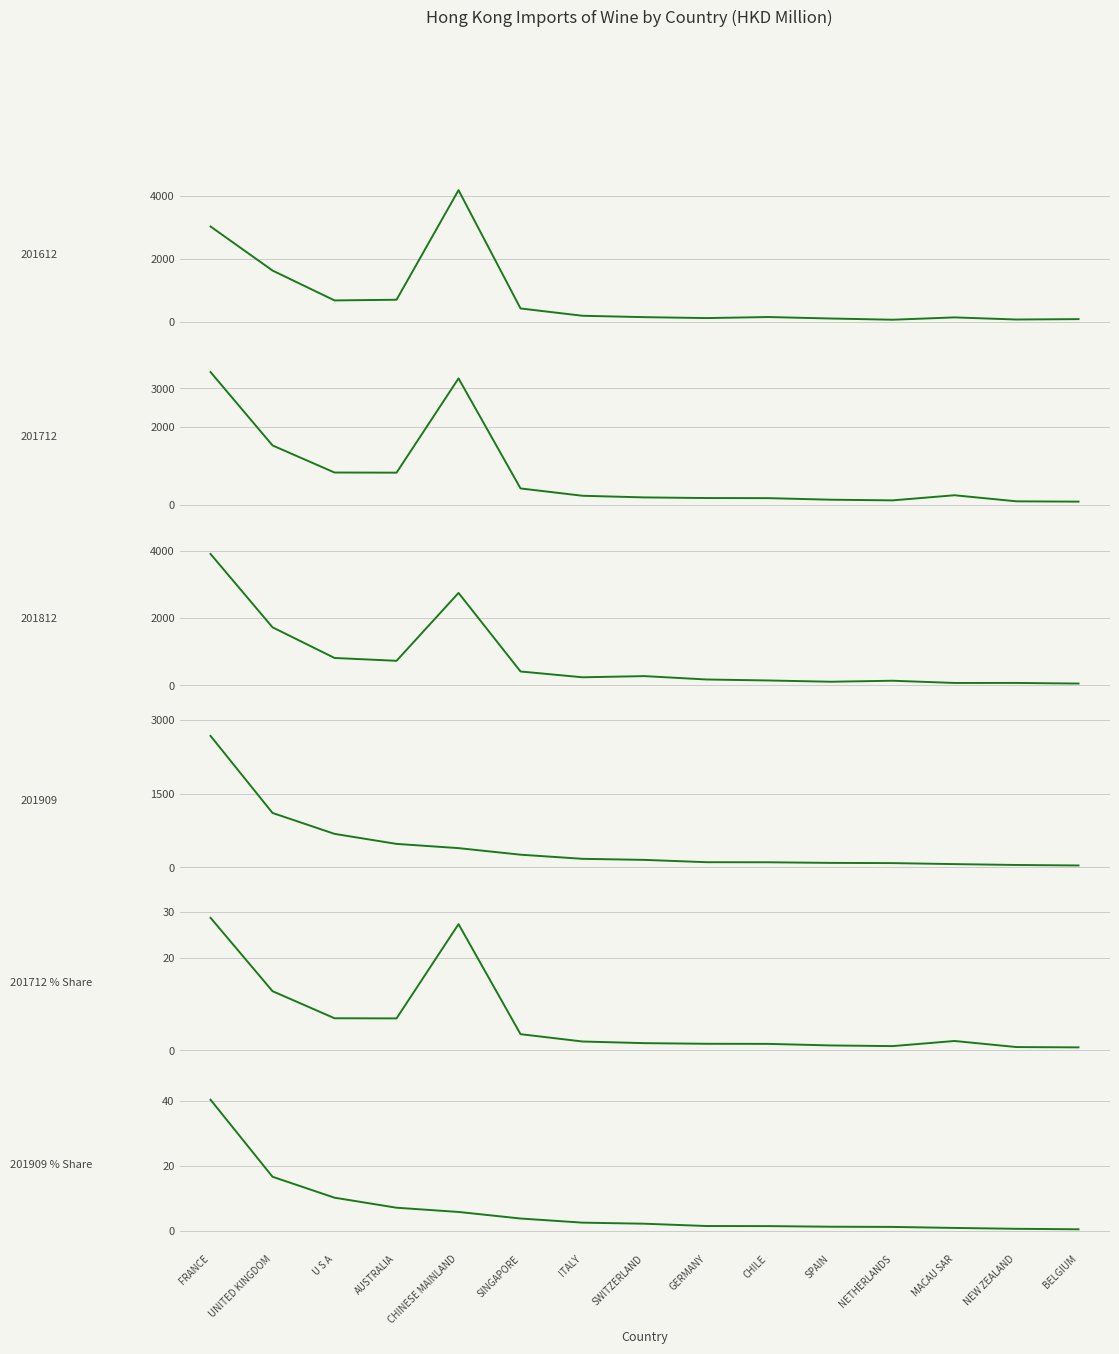

What is the lowest value of the 201712 % Share series?

0.6